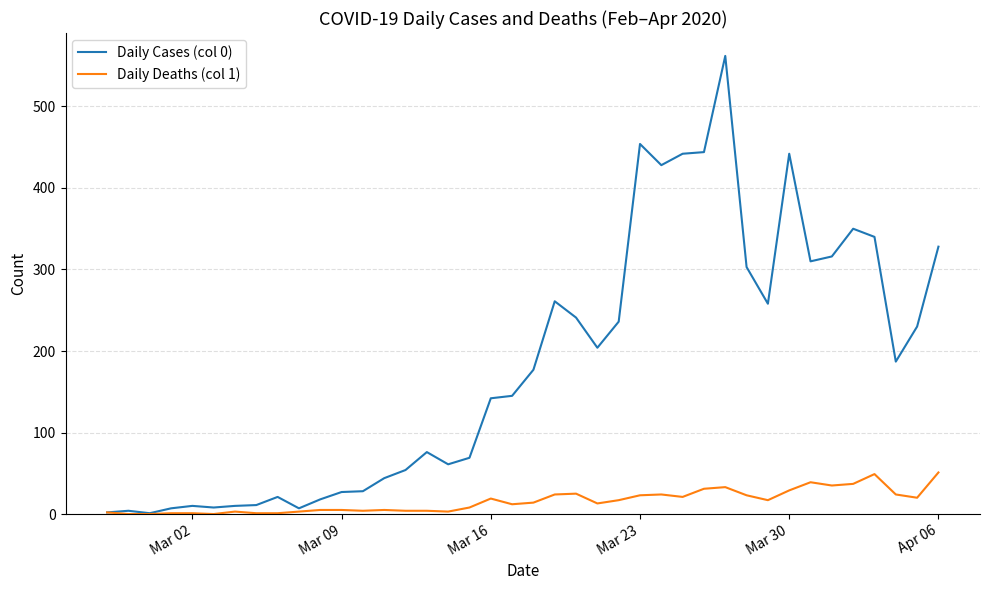

What are all the series names shown in the legend?

Daily Cases (col 0), Daily Deaths (col 1)